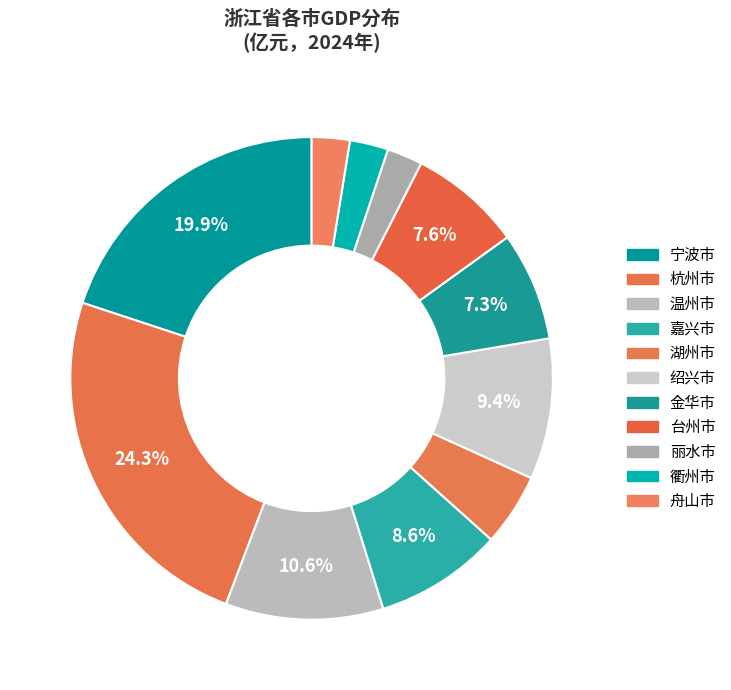

Which has a higher value, 丽水市 or 杭州市?

杭州市